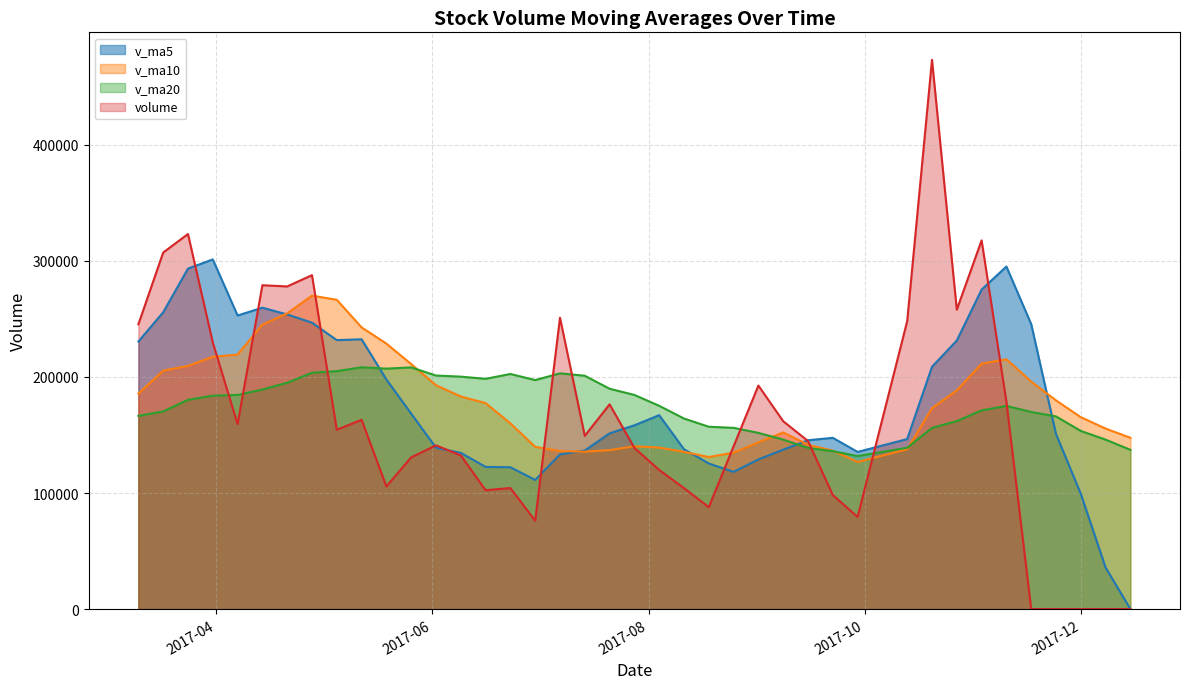

How many lines are shown in the chart?

4